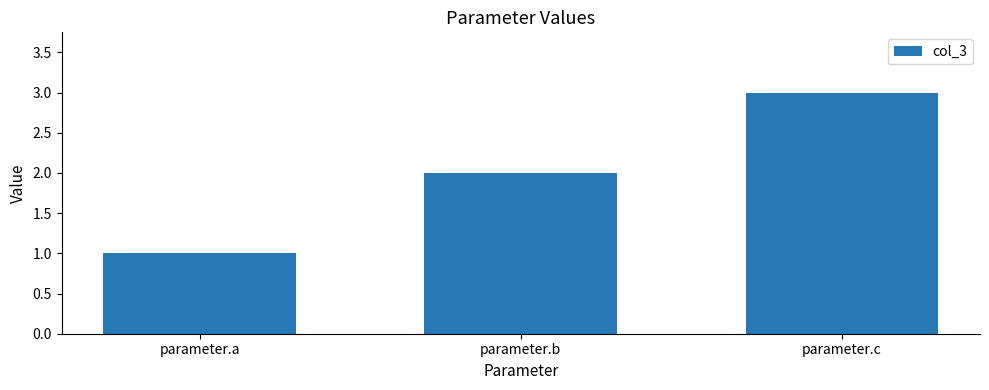

True or false: the data shows 1 at parameter.a.

True